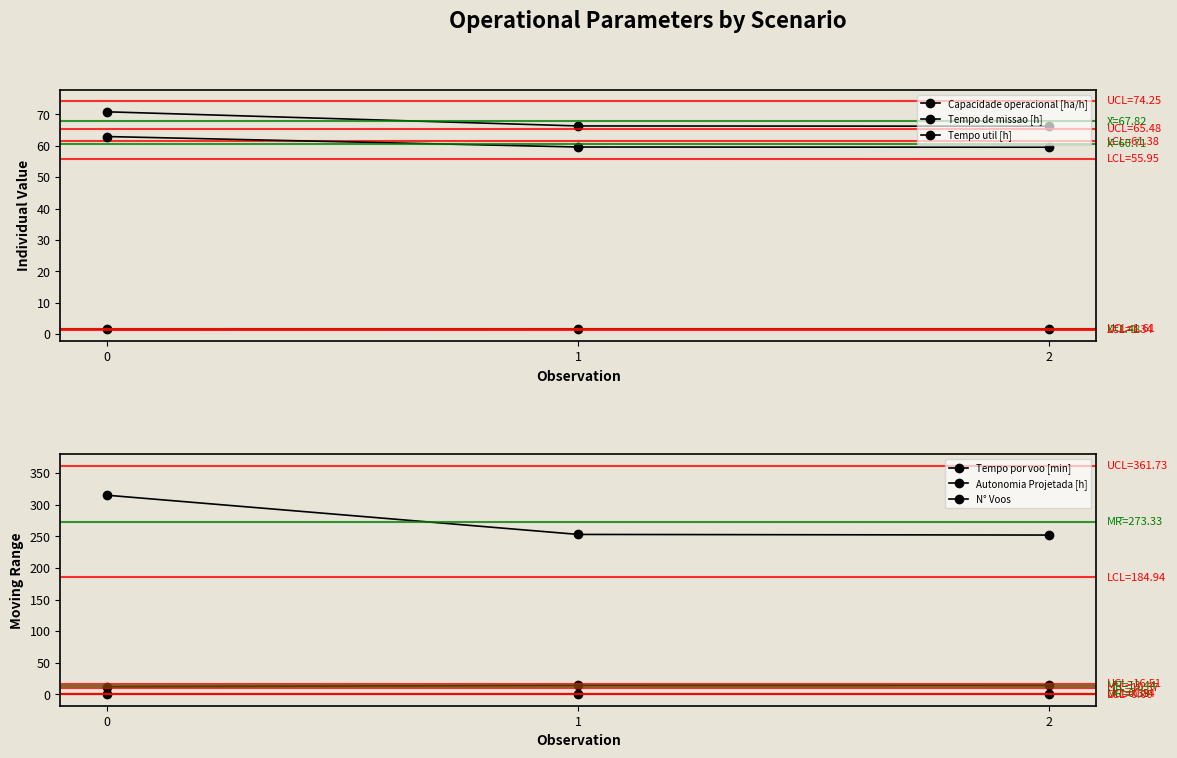

What is the average value of the Tempo util [h] series?

60.7